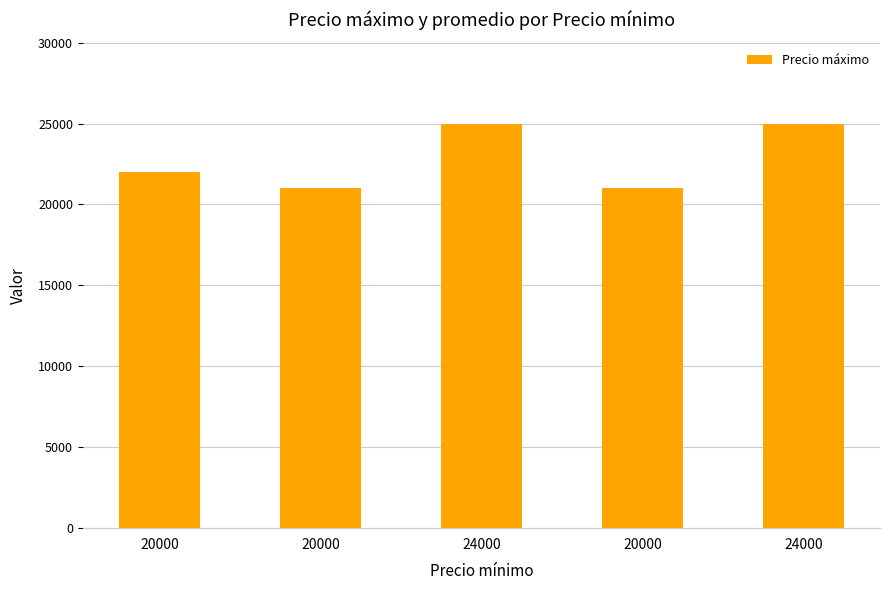

Reading right to left, transcribe all the data shown in this chart.

25000	21000	25000	21000	22000